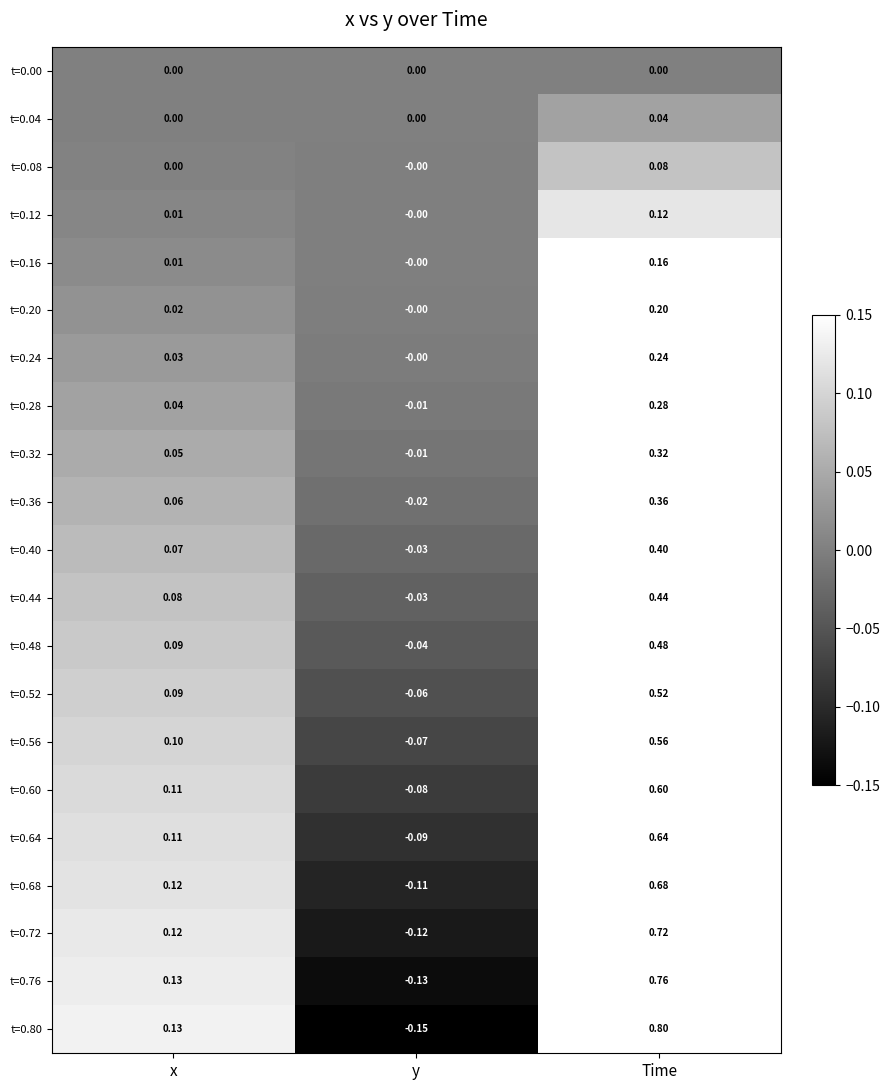

At which category is the sum across all series the highest?

Time